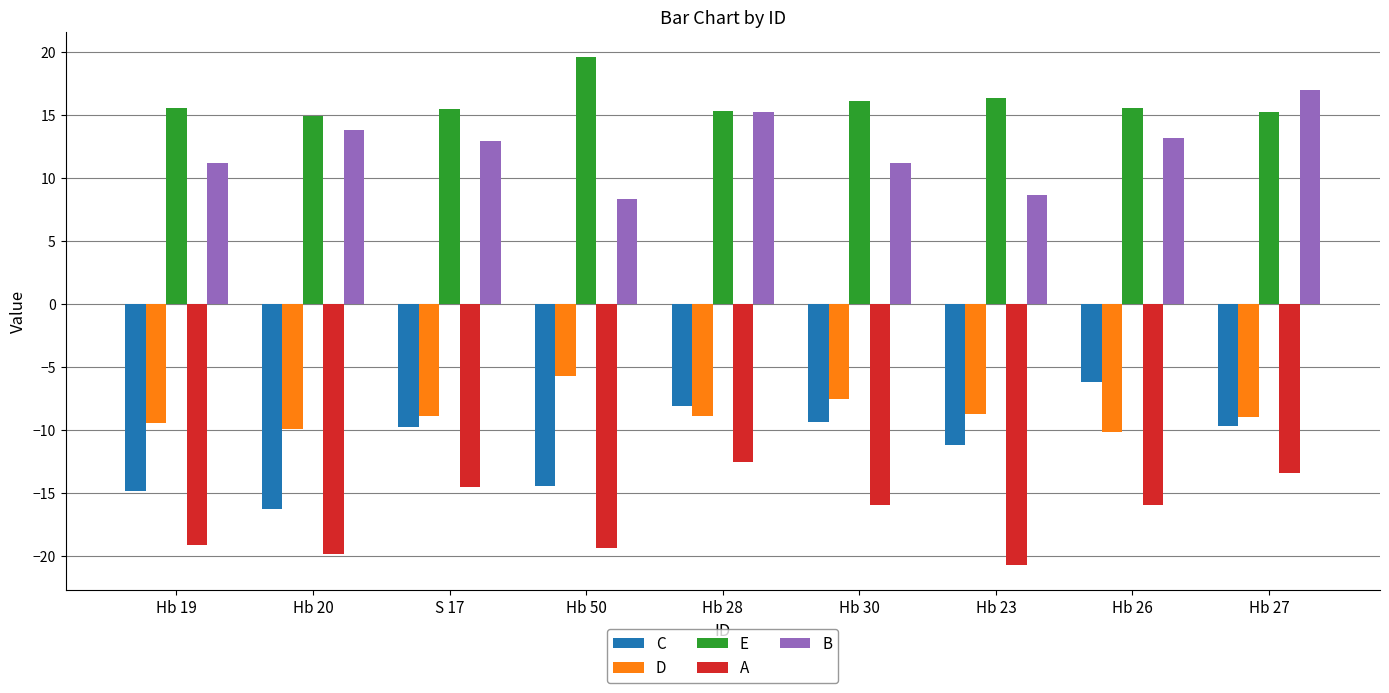

What is the difference between the maximum and minimum values in the B series?

8.6